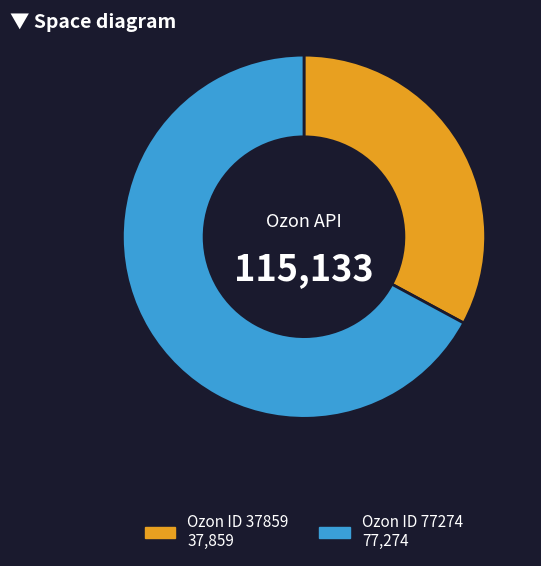

The Ozon ID 77274 slice represents 81% of the pie. True or false?

False